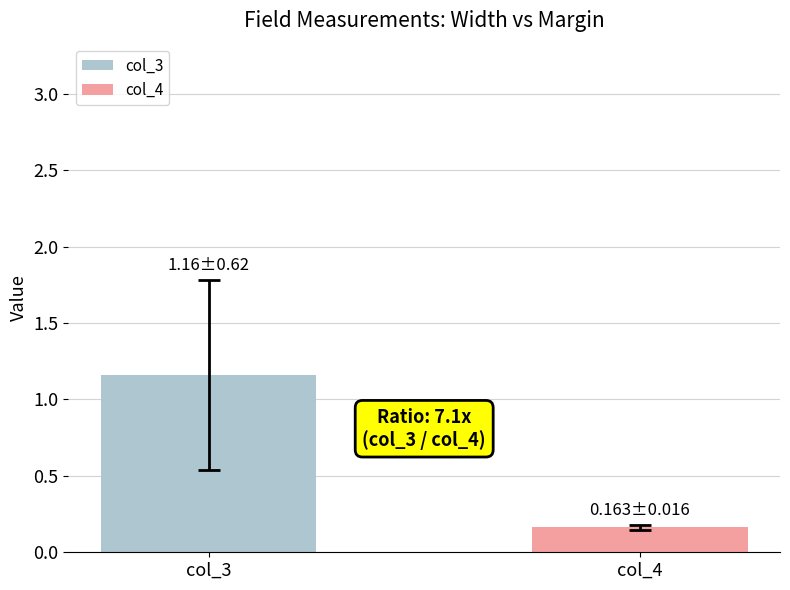

Is it true that col_4 equals 0.1 at Priority?

False